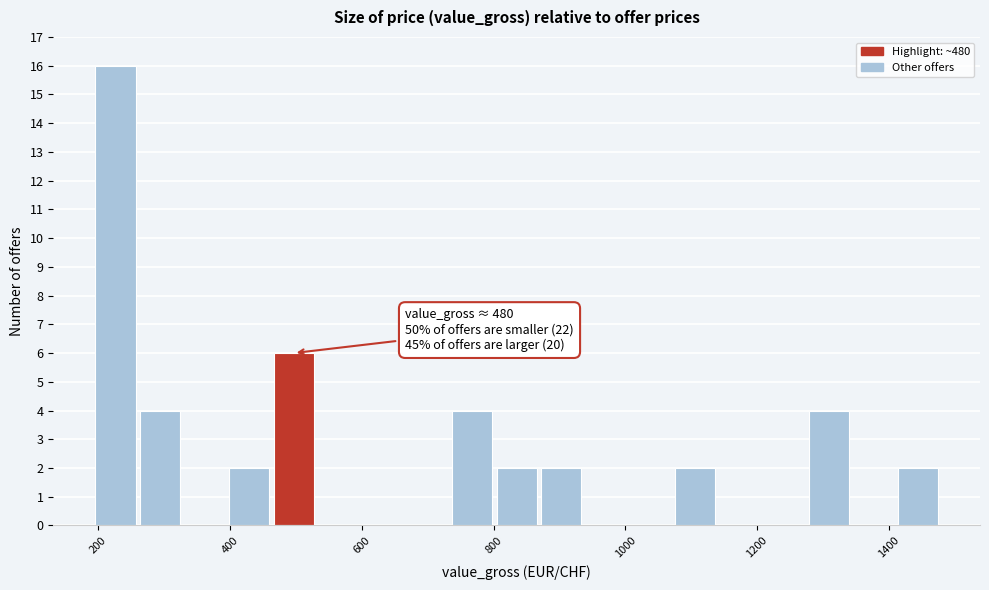

Around what value on the x-axis is the tallest bar? Give the approximate position of its centre, as read against the axis.

220